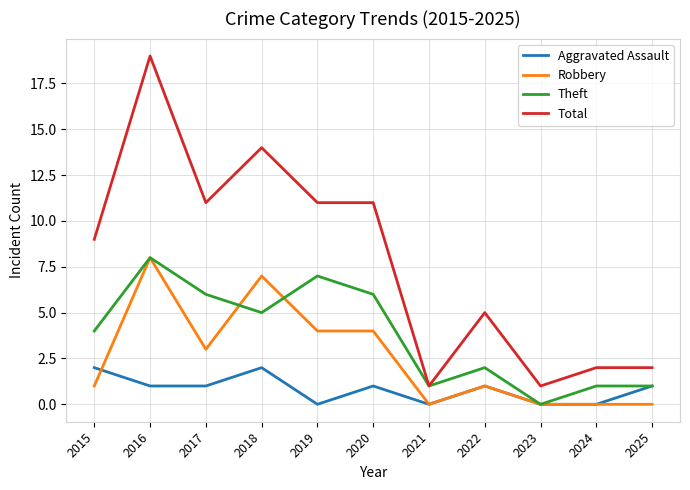

True or false: Aggravated Assault and Total cross at least once.

False